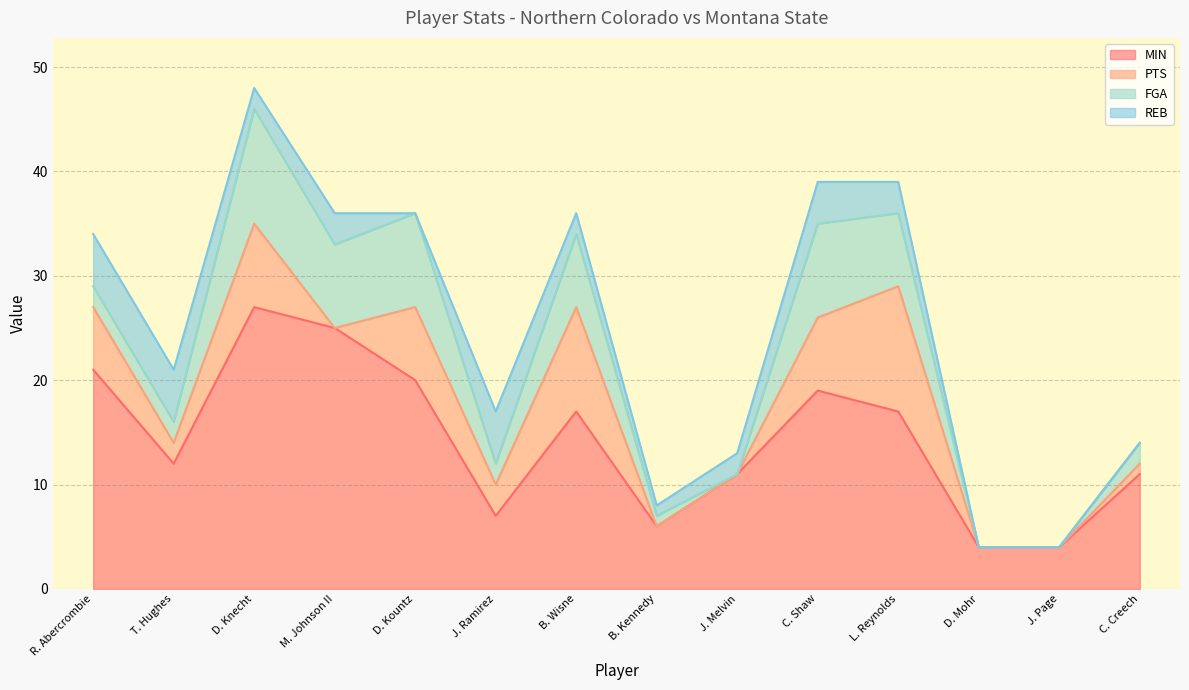

The value of FGA at L. Reynolds is 7. True or false?

True